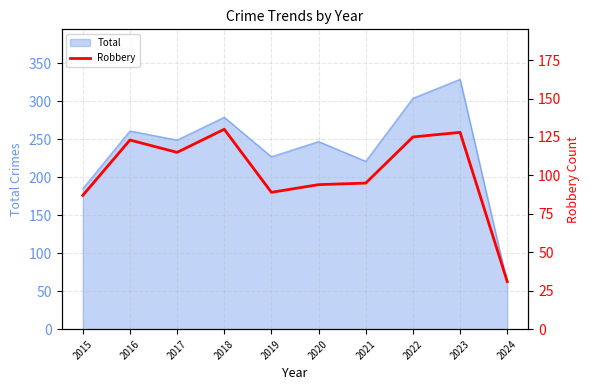

The Total series shows 130 at 2023. True or false?

False